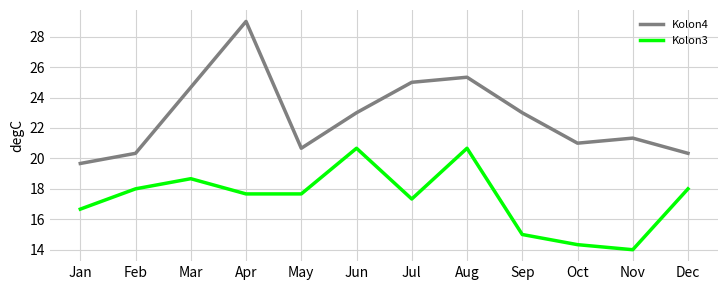

What are all the series names shown in the legend?

Kolon4, Kolon3